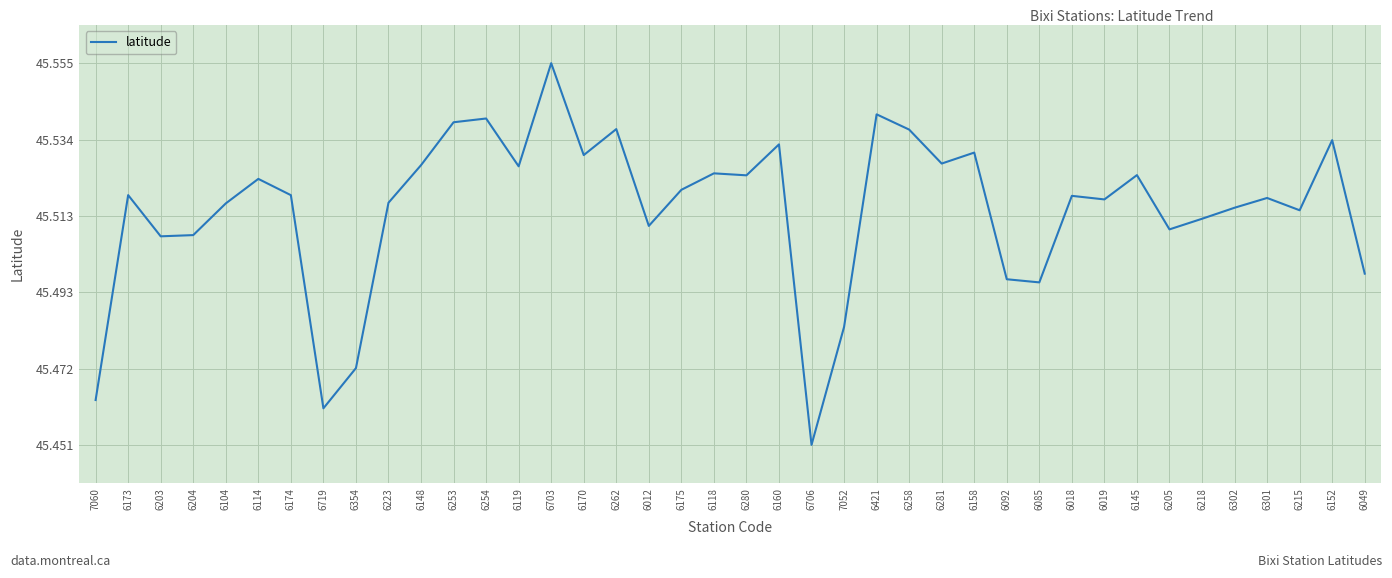

What position from the left is 6118?

20